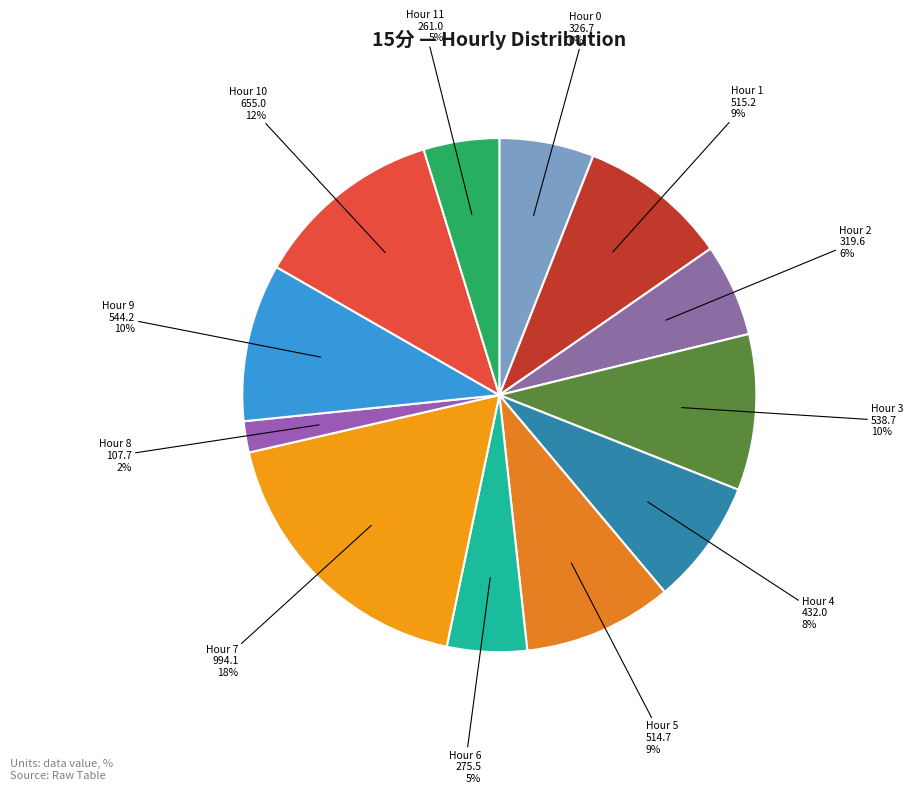

Does any single category account for the majority?

No